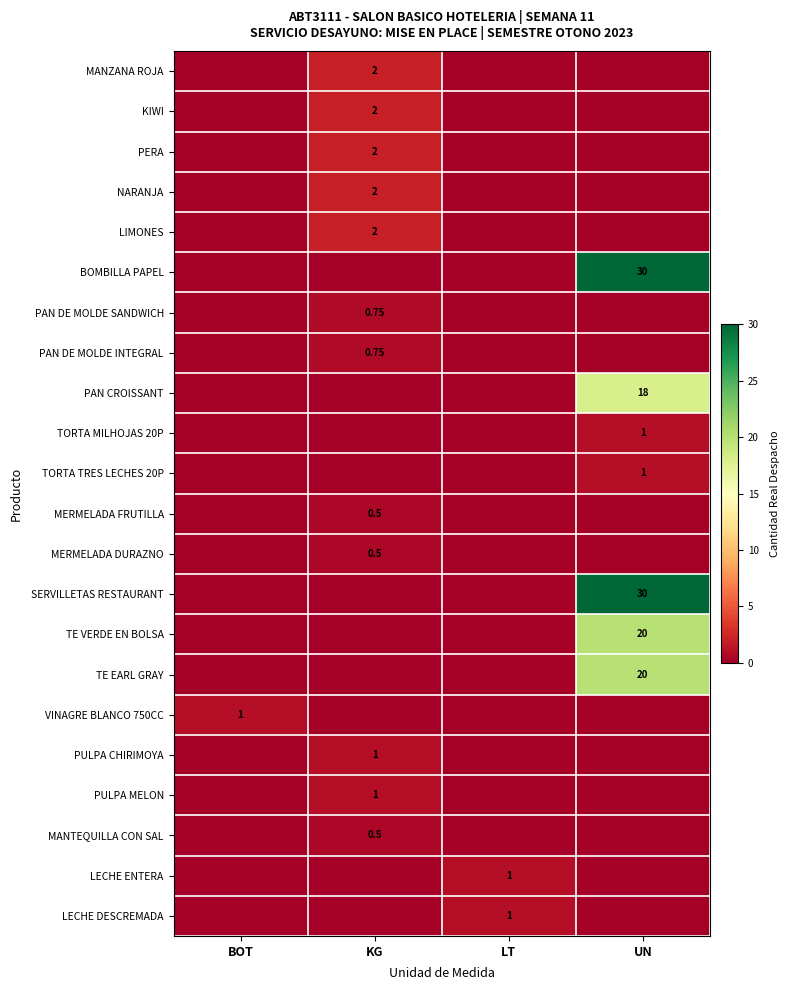

List the series in order of their peak value, lowest first.

MERMELADA FRUTILLA, MERMELADA DURAZNO, MANTEQUILLA CON SAL, PAN DE MOLDE SANDWICH, PAN DE MOLDE INTEGRAL, TORTA MILHOJAS 20P, TORTA TRES LECHES 20P, VINAGRE BLANCO 750CC, PULPA CHIRIMOYA, PULPA MELON, LECHE ENTERA, LECHE DESCREMADA, MANZANA ROJA, KIWI, PERA, NARANJA, LIMONES, PAN CROISSANT, TE VERDE EN BOLSA, TE EARL GRAY, BOMBILLA PAPEL, SERVILLETAS RESTAURANT